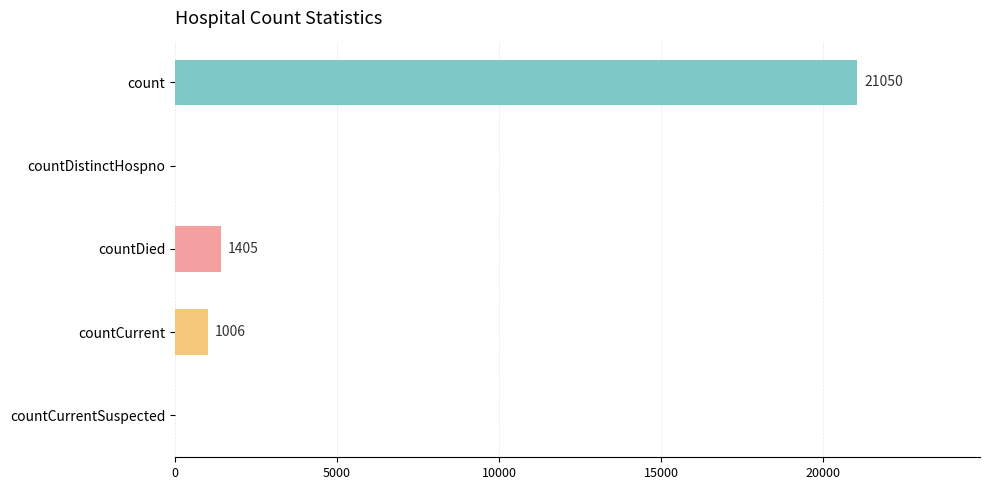

At which category does the chart reach its peak across all series?

count